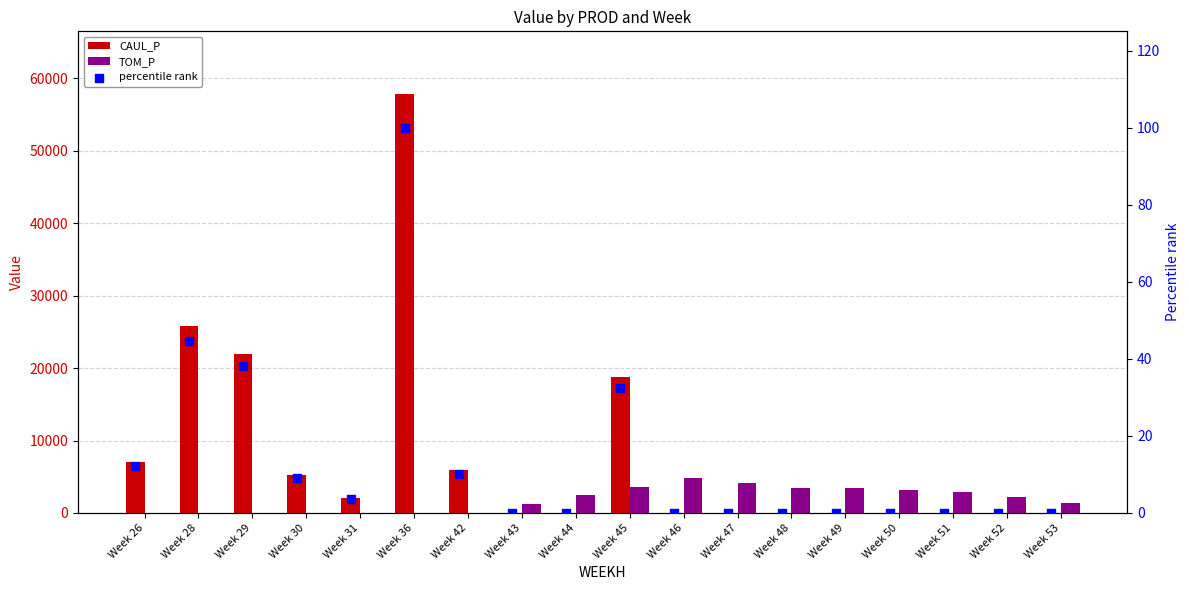

At how many categories does at least one series exceed 23096?

2